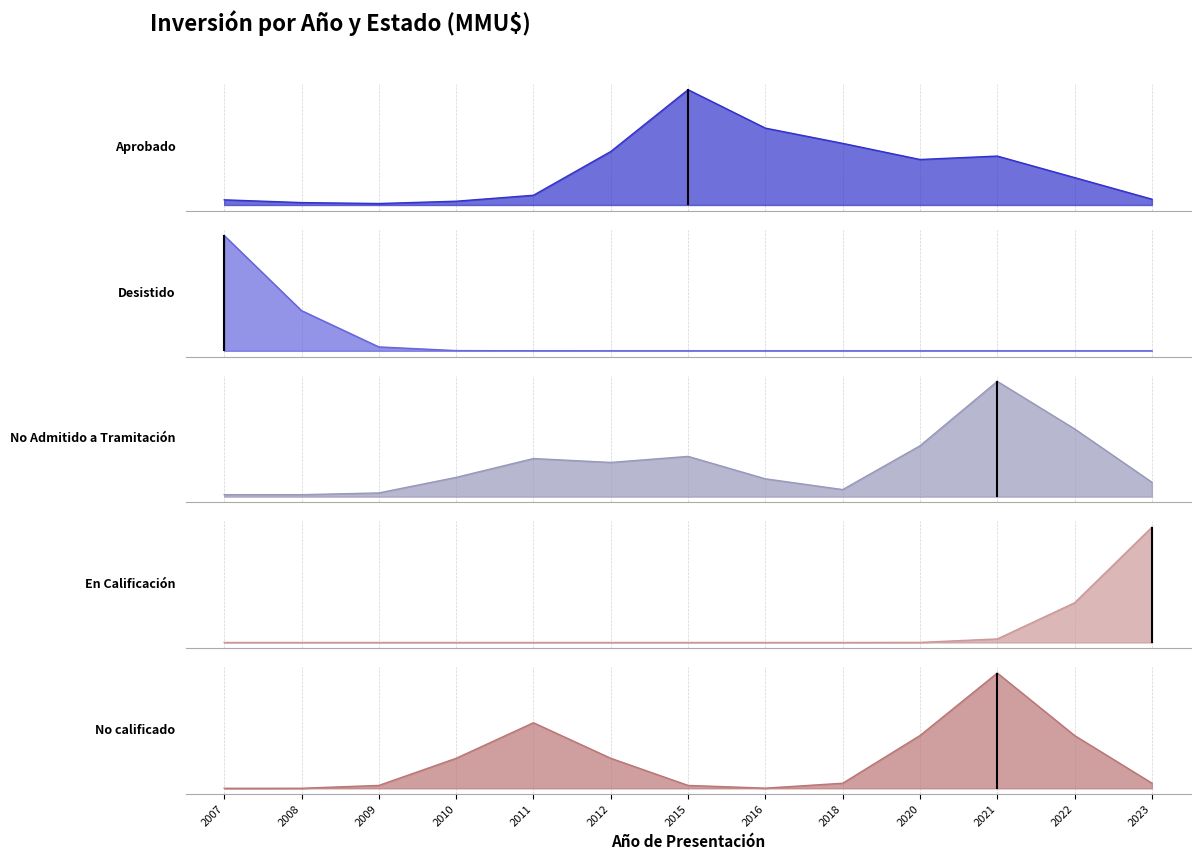

What is the difference between the maximum and minimum values in the Aprobado series?

145000